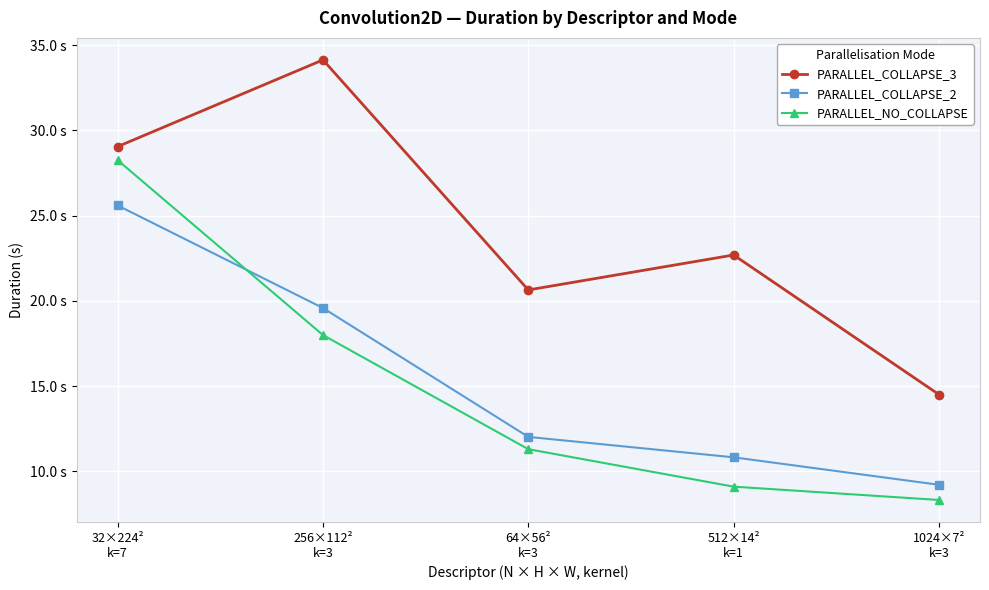

List the labels in order of PARALLEL_NO_COLLAPSE value, smallest first.

1024×7²
k=3, 512×14²
k=1, 64×56²
k=3, 256×112²
k=3, 32×224²
k=7